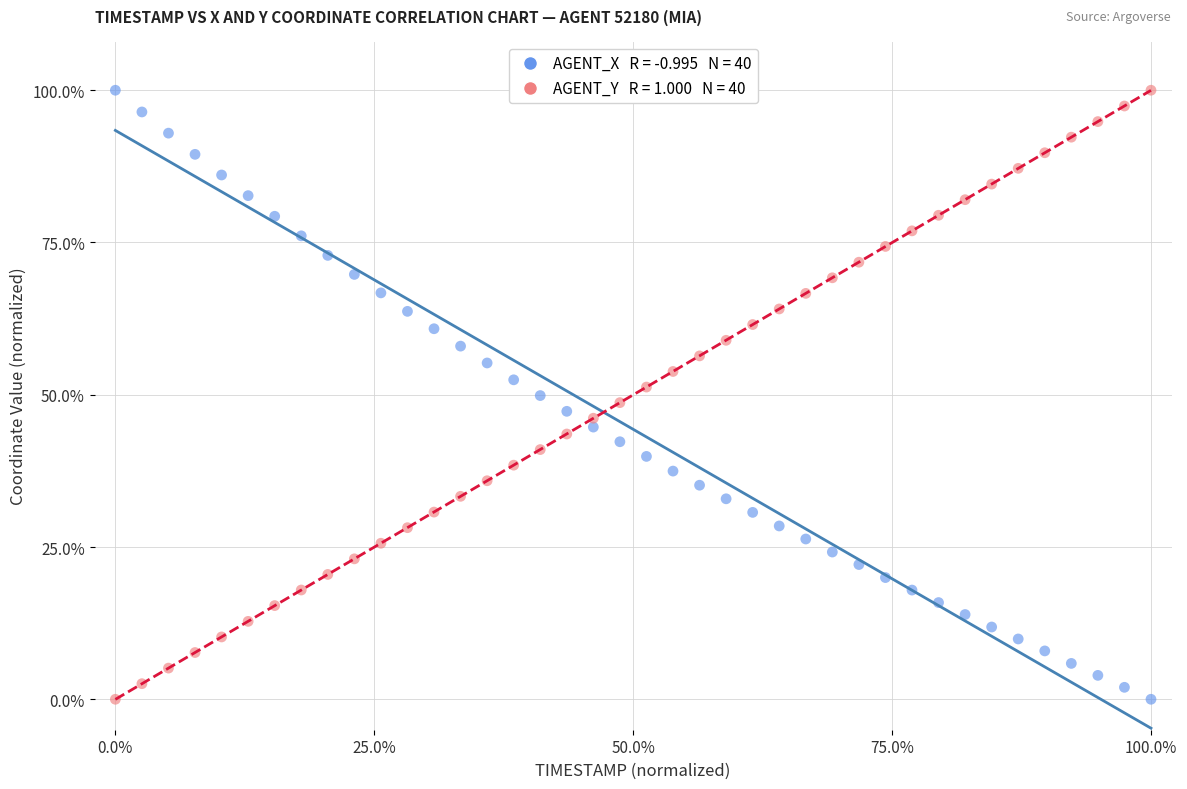

Across all data points, what is the range of Y values (max minus min)?

100.0